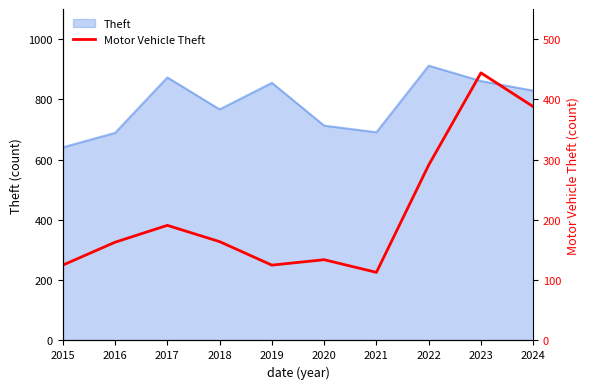

True or false: the data shows 125 at 2019.

True